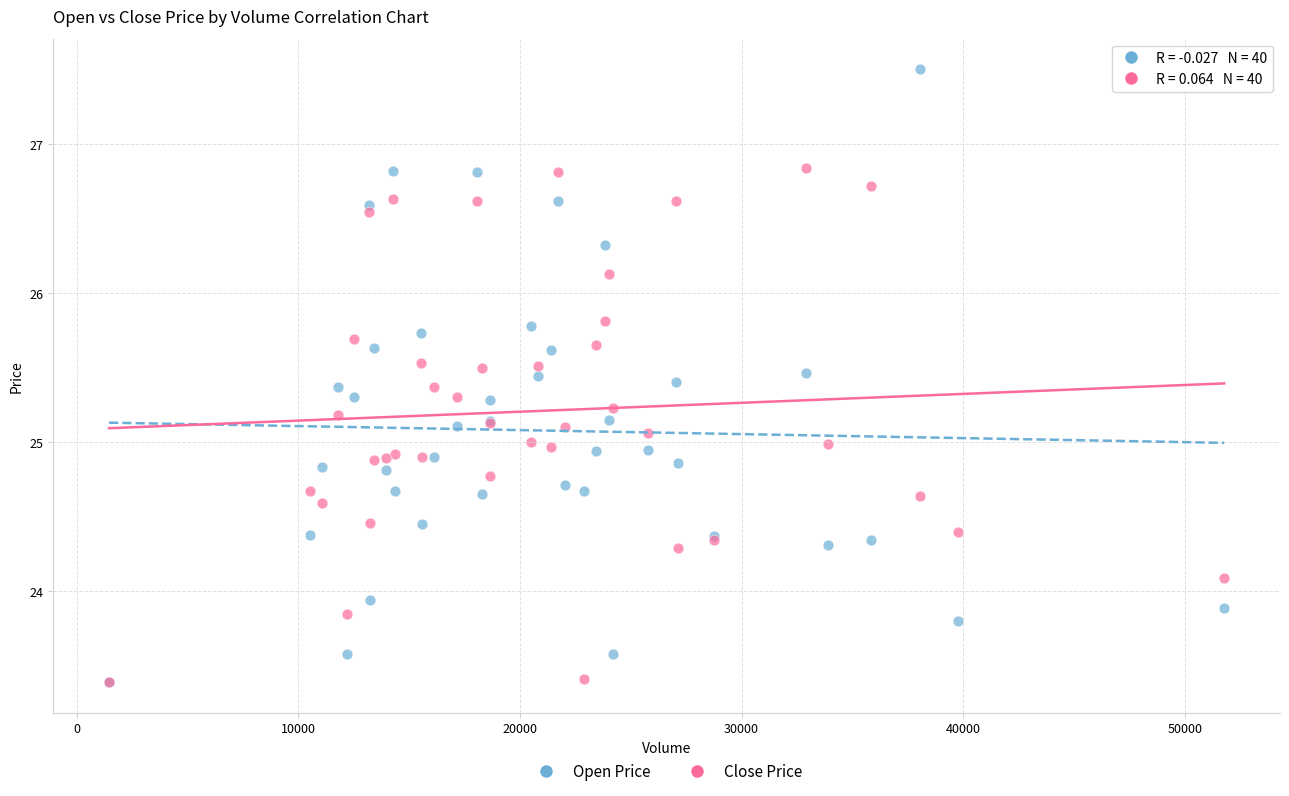

What are all the series names shown in the legend?

Open Price, Close Price